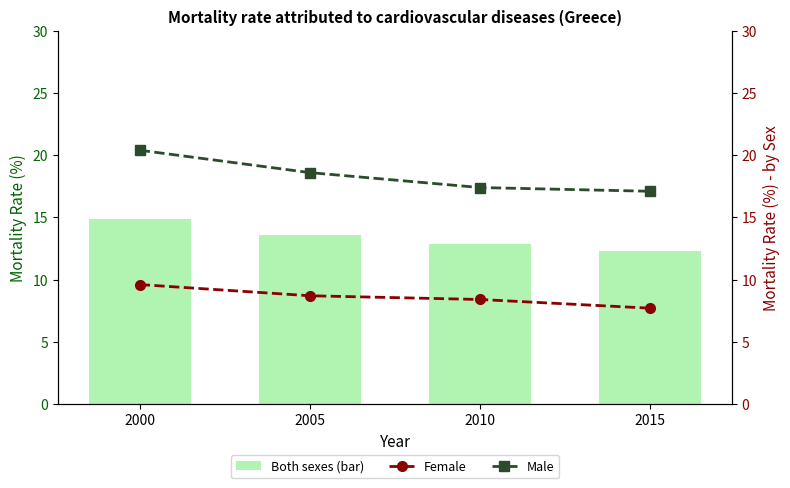

The Male series shows 10.7 at 2005. True or false?

False